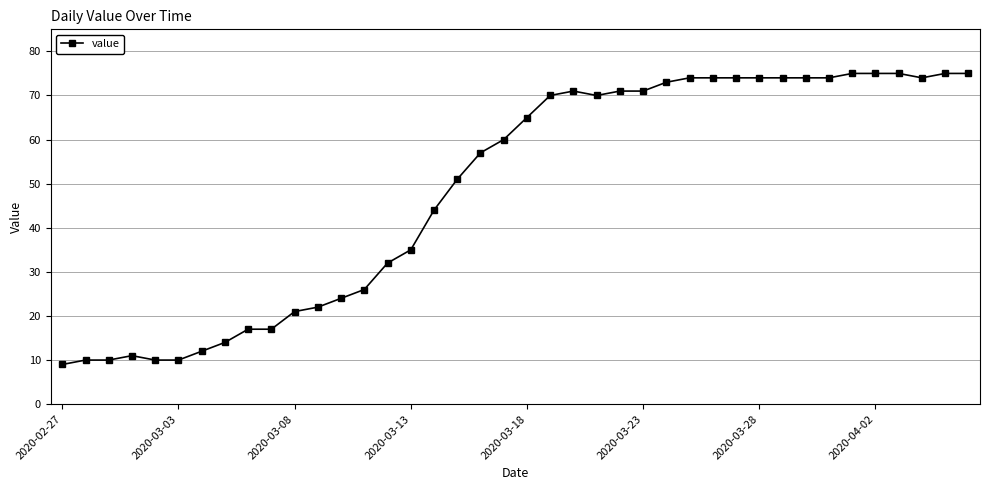

What is the average value?

49